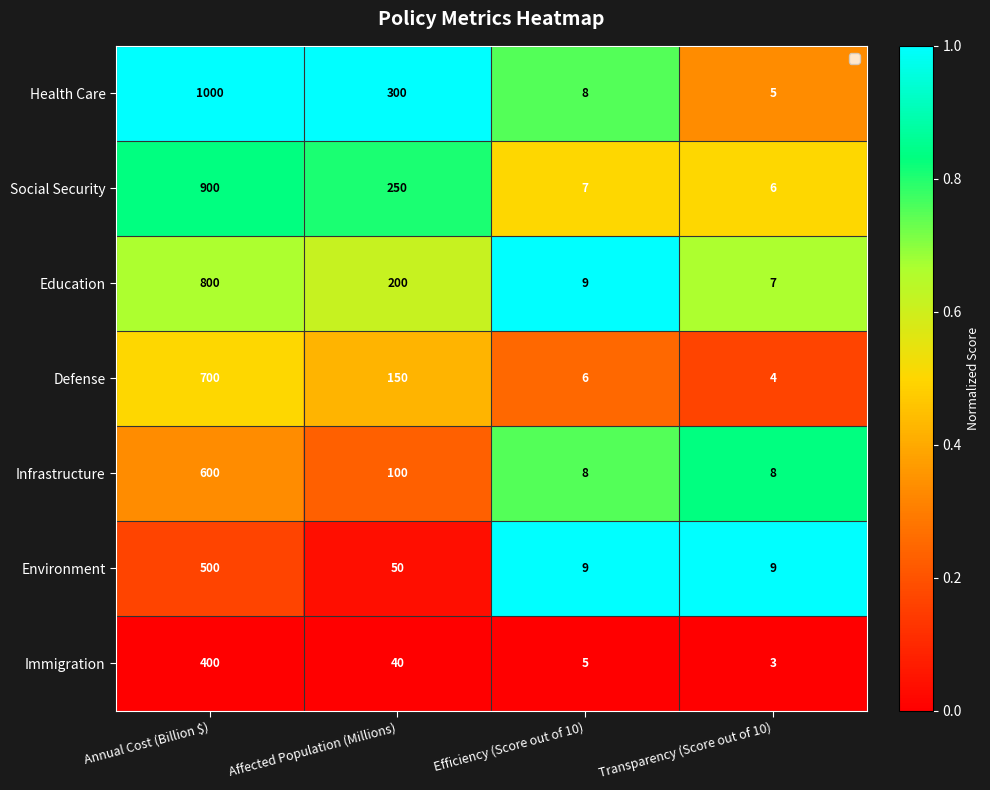

Which series changed the most between Efficiency (Score out of 10) and Transparency (Score out of 10)?

Health Care